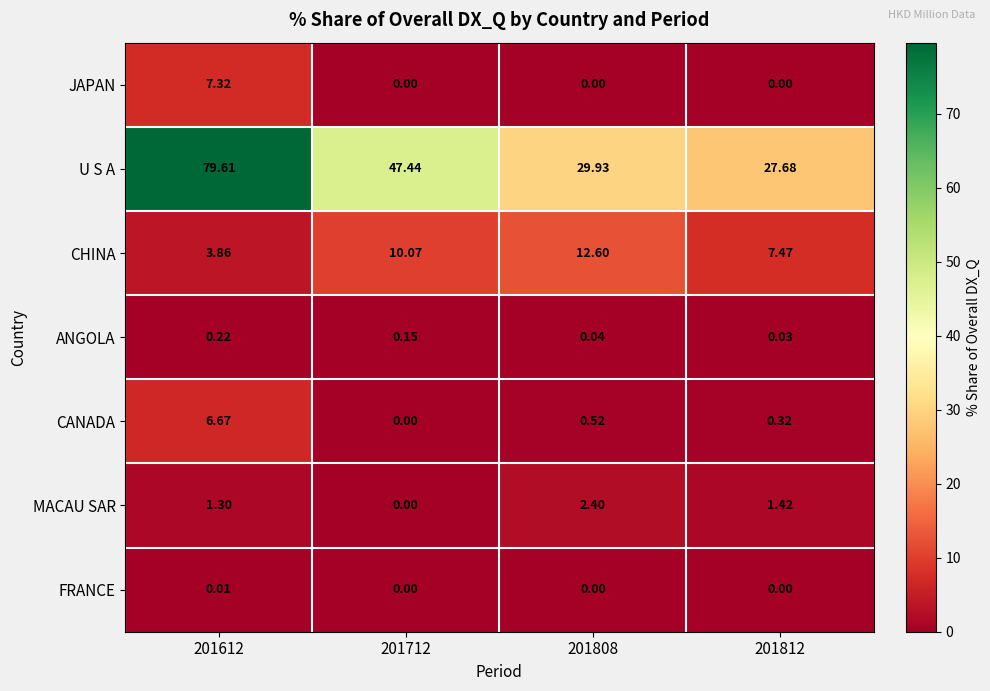

Is the value of CANADA at 201812 greater than the value of FRANCE at 201612?

Yes